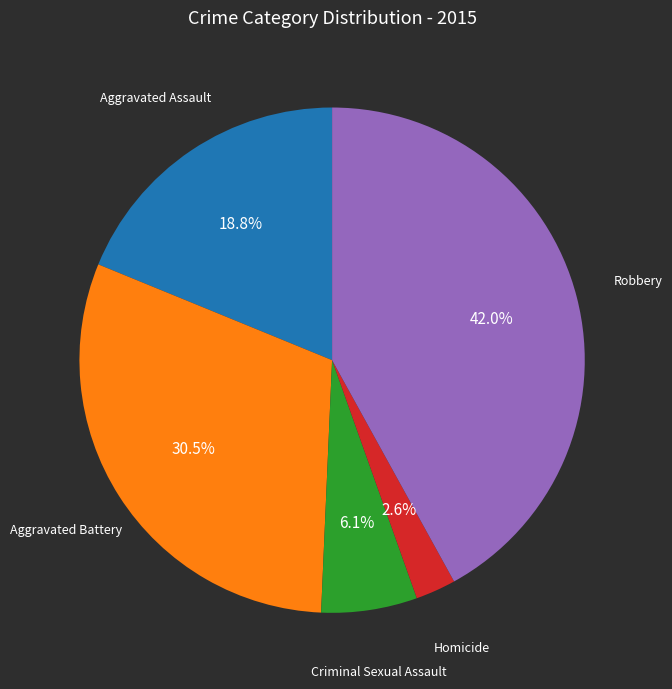

Is there a majority slice in this chart?

No